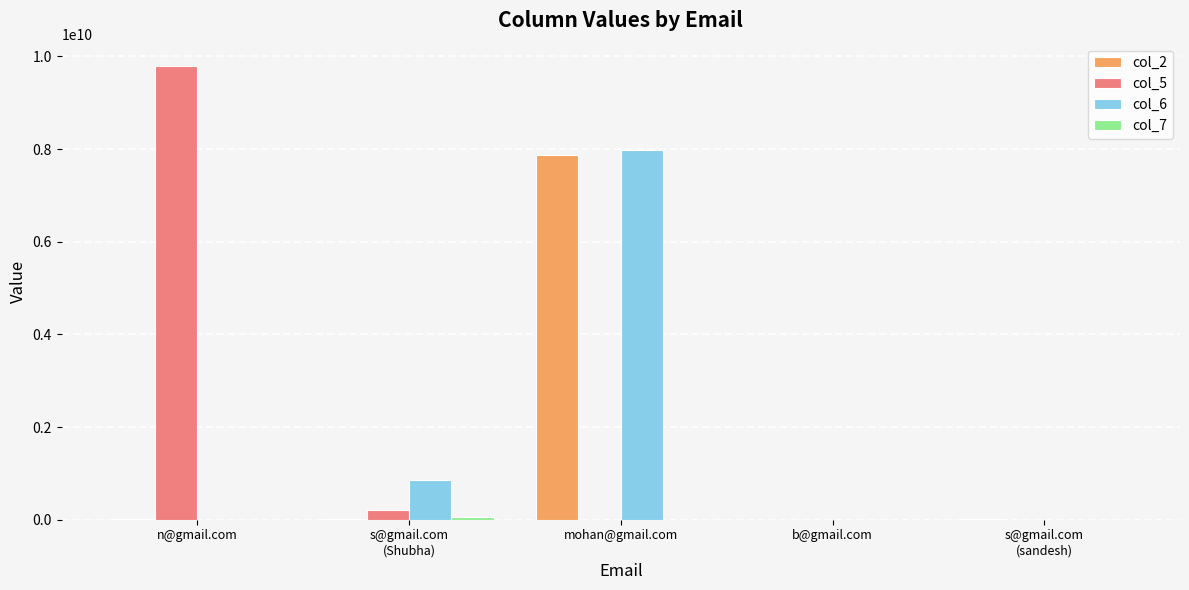

Between s@gmail.com
(Shubha) and s@gmail.com
(sandesh), which series saw the biggest shift?

col_6